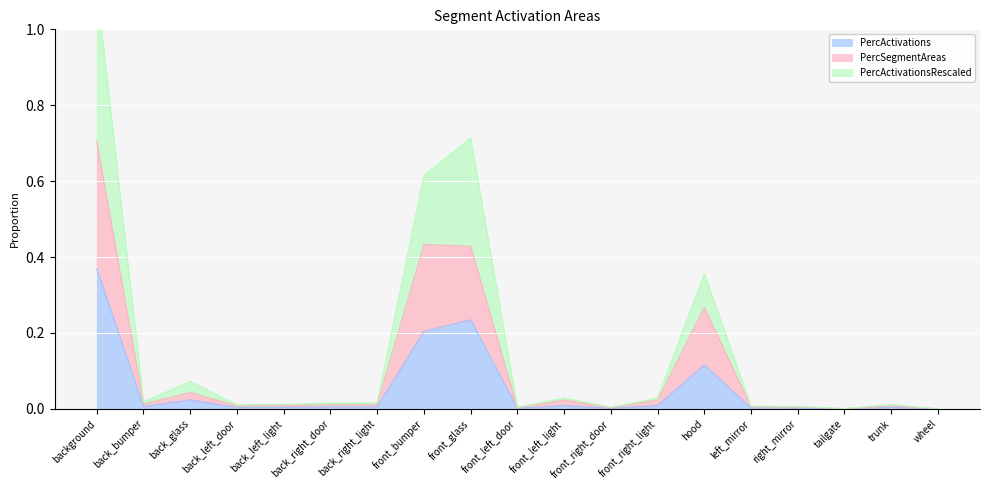

True or false: PercSegmentAreas has a value of 0.7 at front_glass.

False